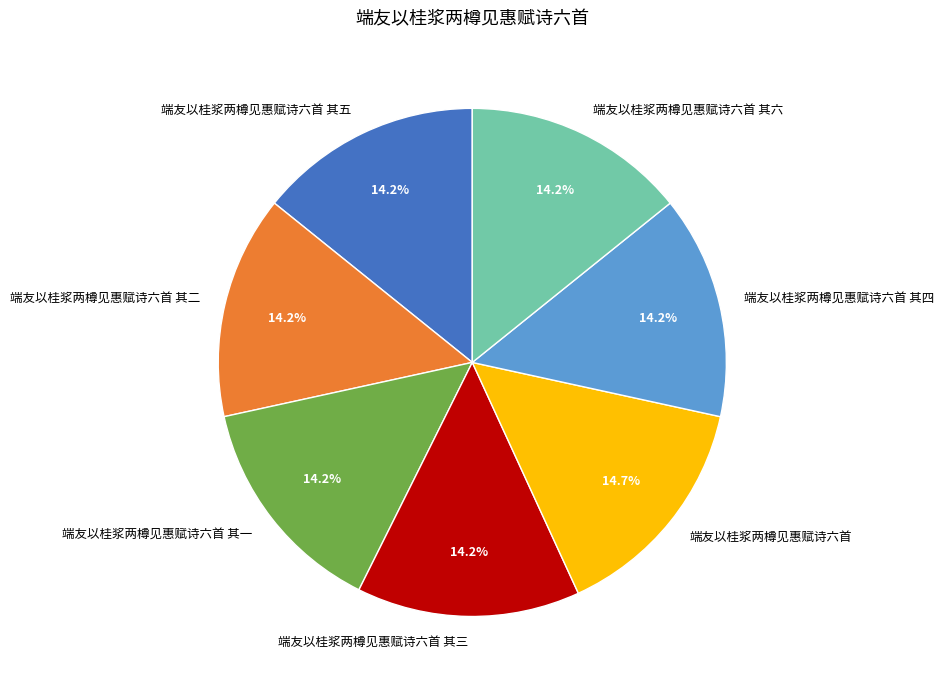

How many segments does this pie chart have?

7